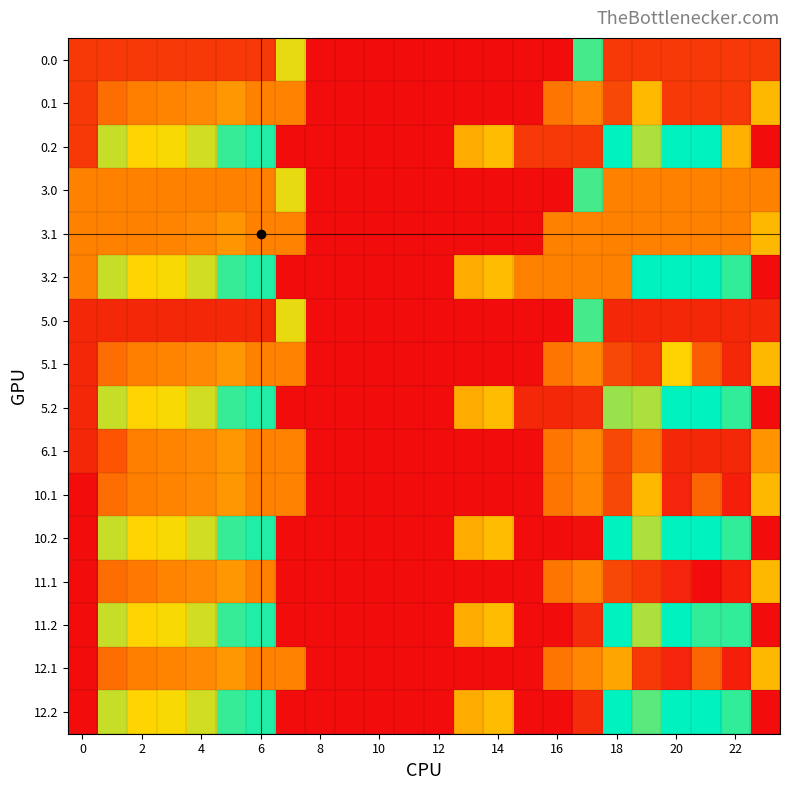

Rank the series by their maximum value, from highest to lowest.

11.1, 11.2, 12.1, 12.2, 10.1, 10.2, 5.0, 5.1, 5.2, 6.1, 0.0, 0.1, 0.2, 3.0, 3.1, 3.2